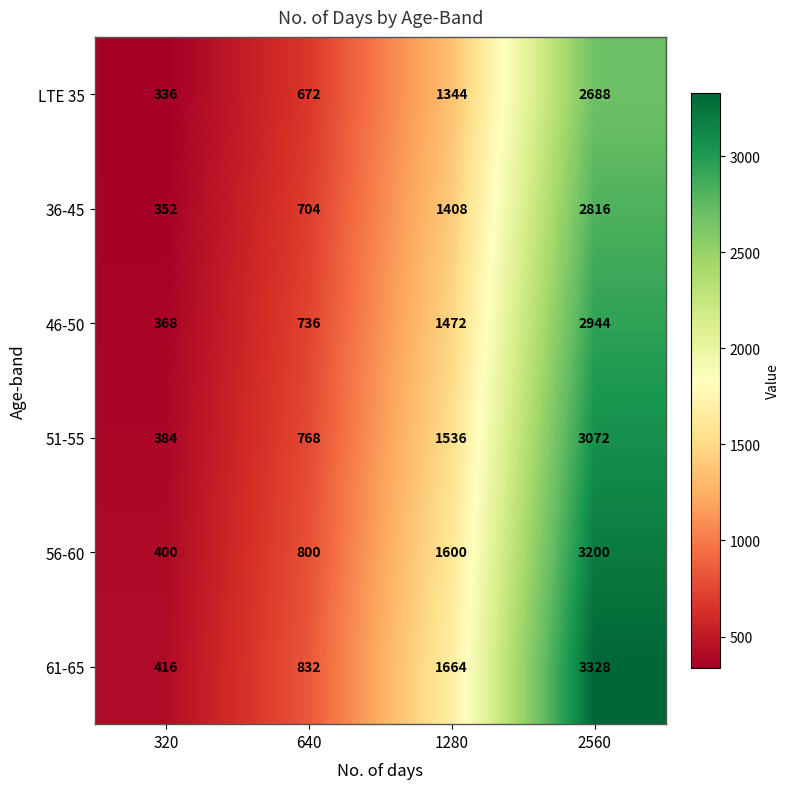

Reading left to right, what are all the values shown in this chart?

LTE 35: 320=336	640=672	1280=1344	2560=2688
36-45: 320=352	640=704	1280=1408	2560=2816
46-50: 320=368	640=736	1280=1472	2560=2944
51-55: 320=384	640=768	1280=1536	2560=3072
56-60: 320=400	640=800	1280=1600	2560=3200
61-65: 320=416	640=832	1280=1664	2560=3328